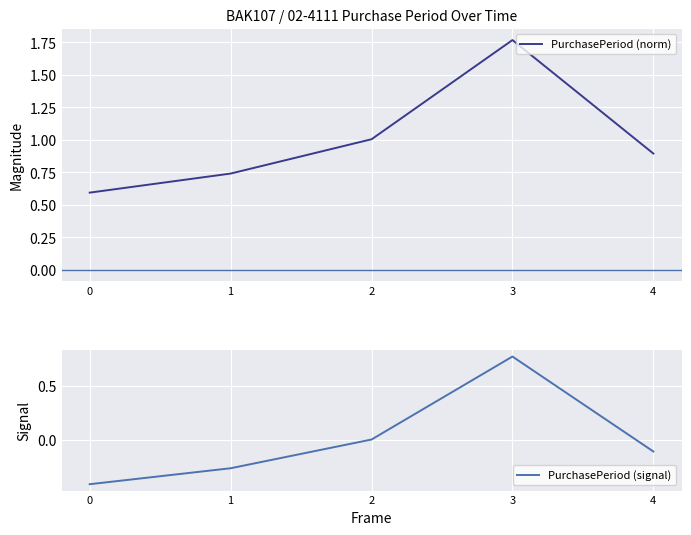

What is the difference between the highest and lowest values at 3?

1.0